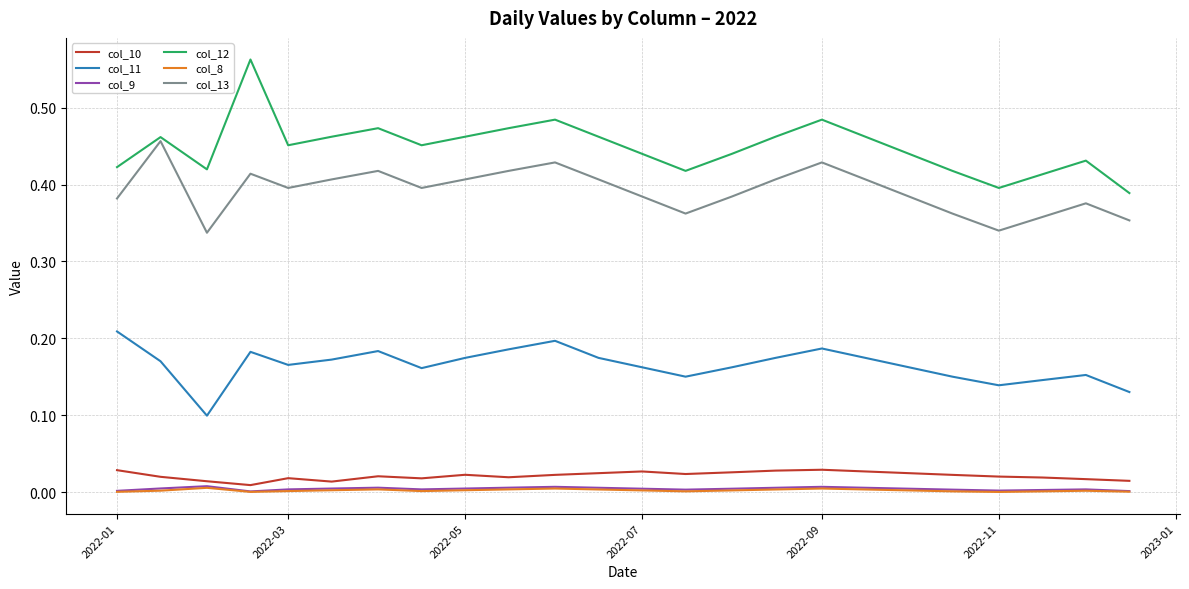

Which series has the largest total across all categories?

col_12